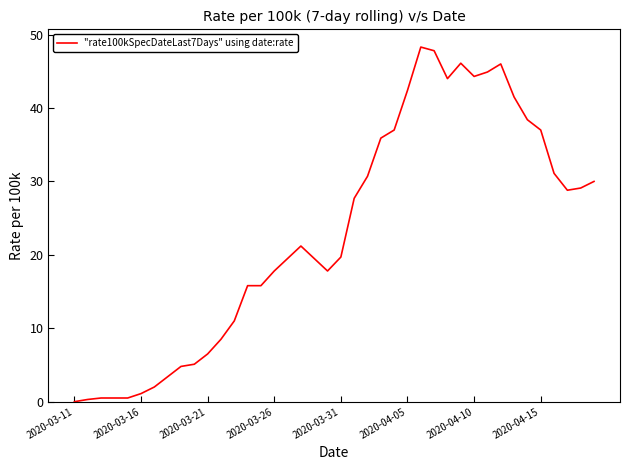

What is the average value?

23.1